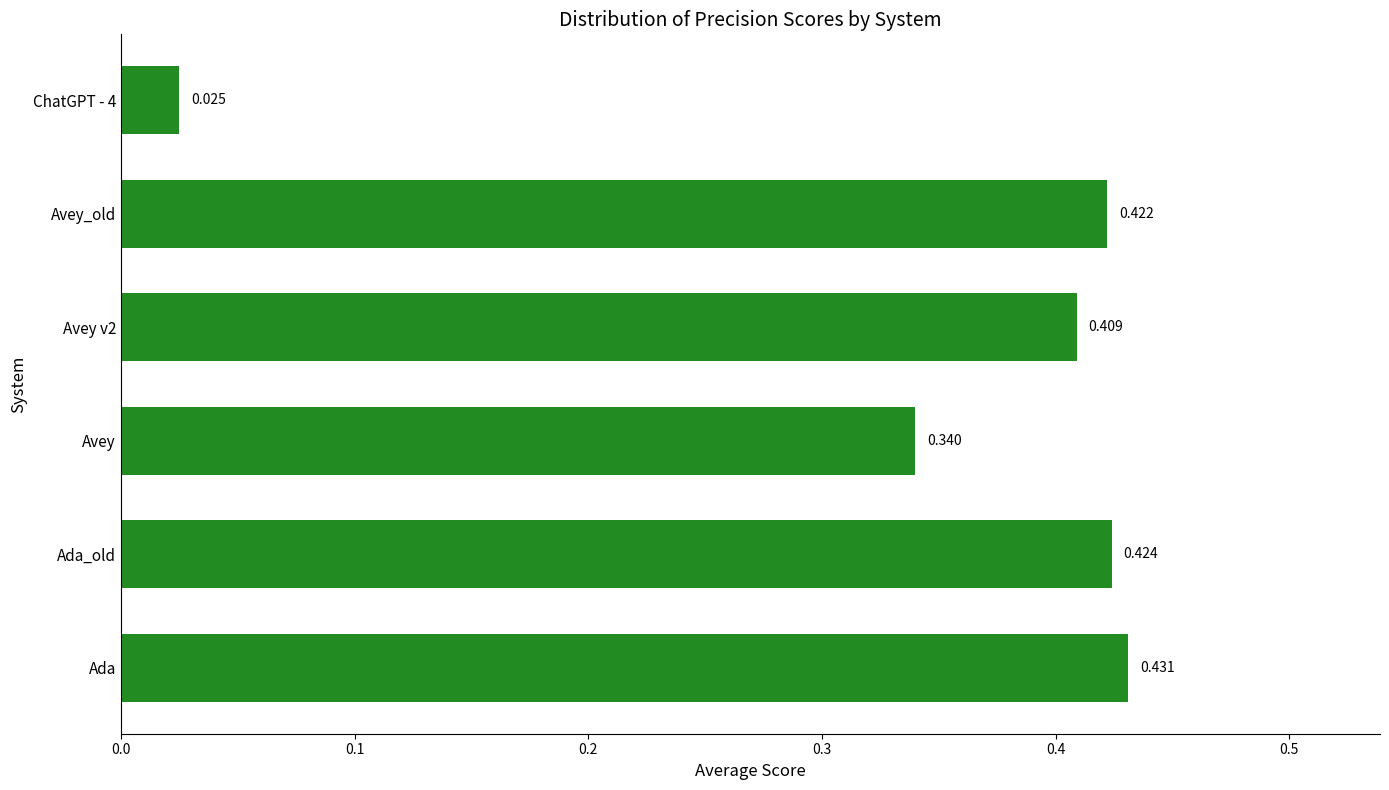

Rank the categories by value from lowest to highest.

ChatGPT - 4, Avey, Avey v2, Avey_old, Ada_old, Ada